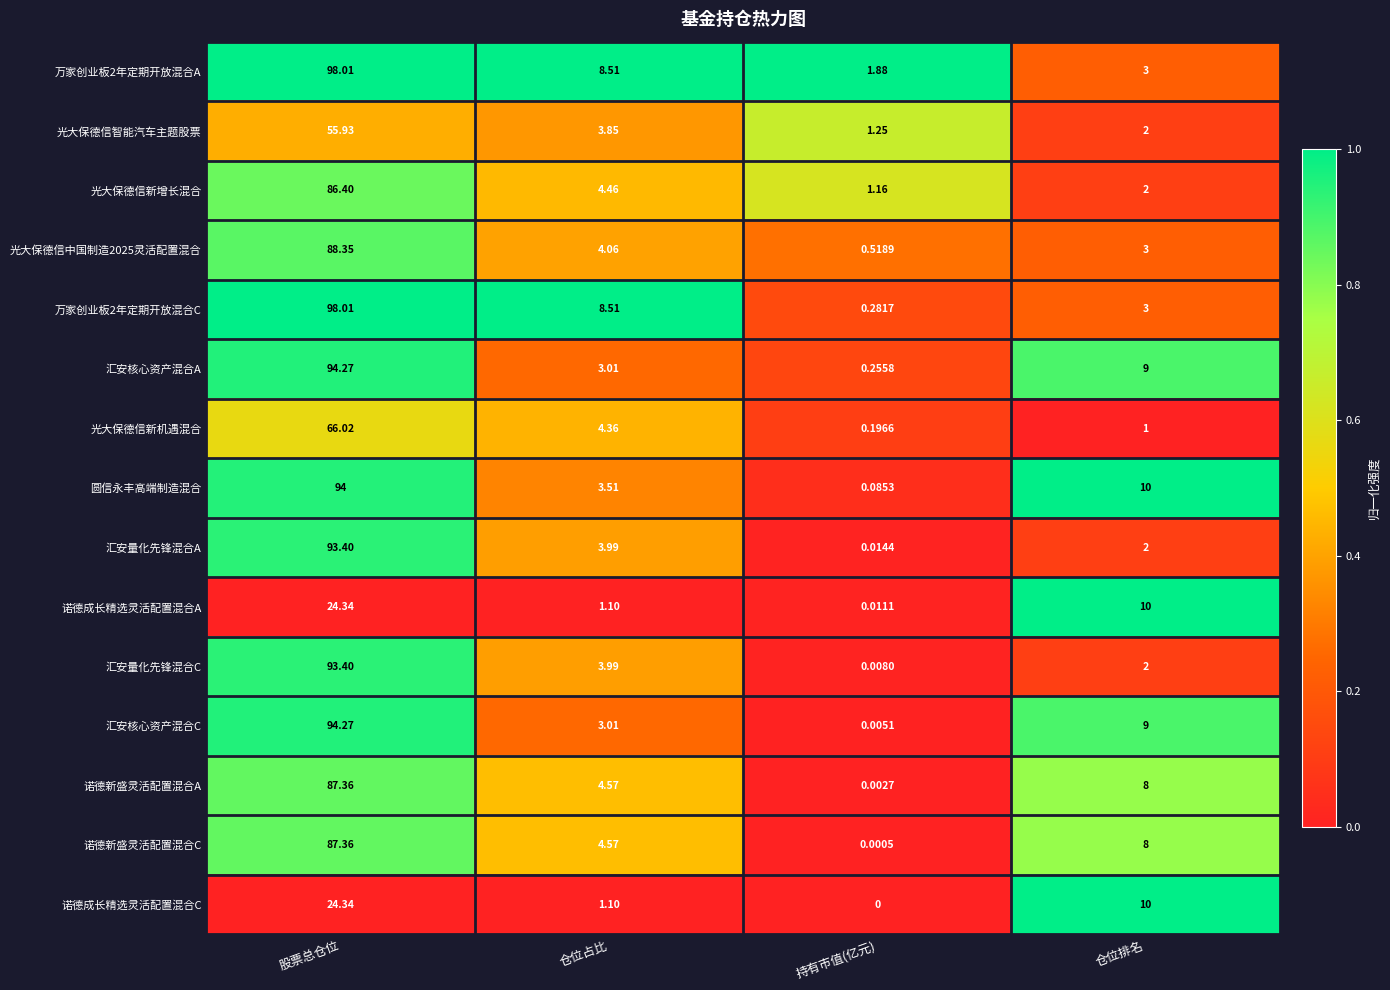

At which category is the sum across all series the highest?

股票总仓位